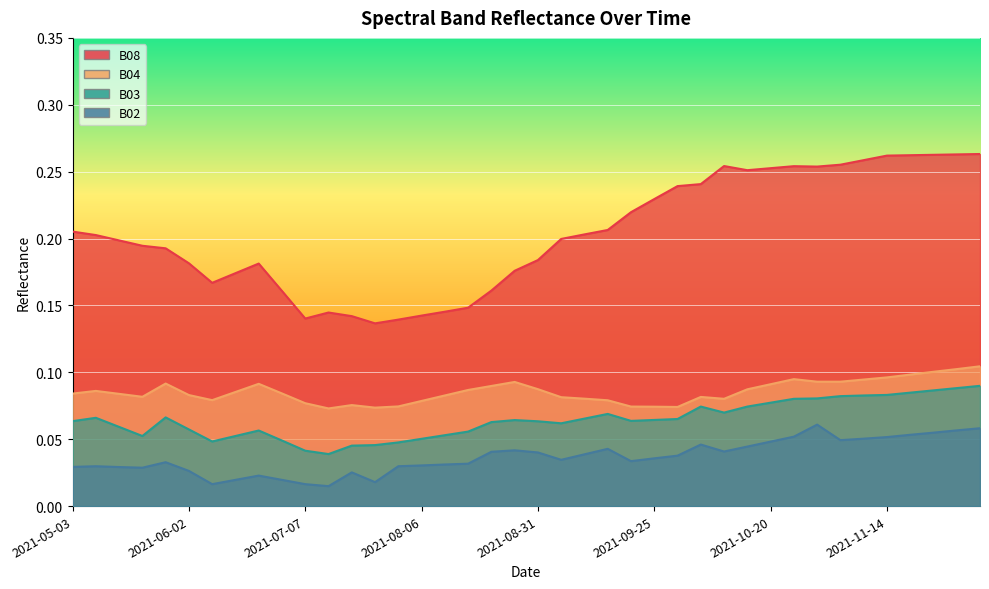

What is the label of the 27th point from the right?

2021-07-27